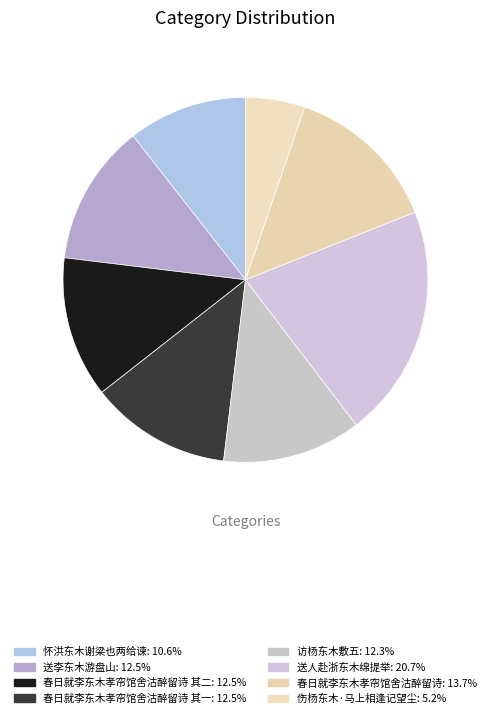

Count the number of slices in the pie.

8